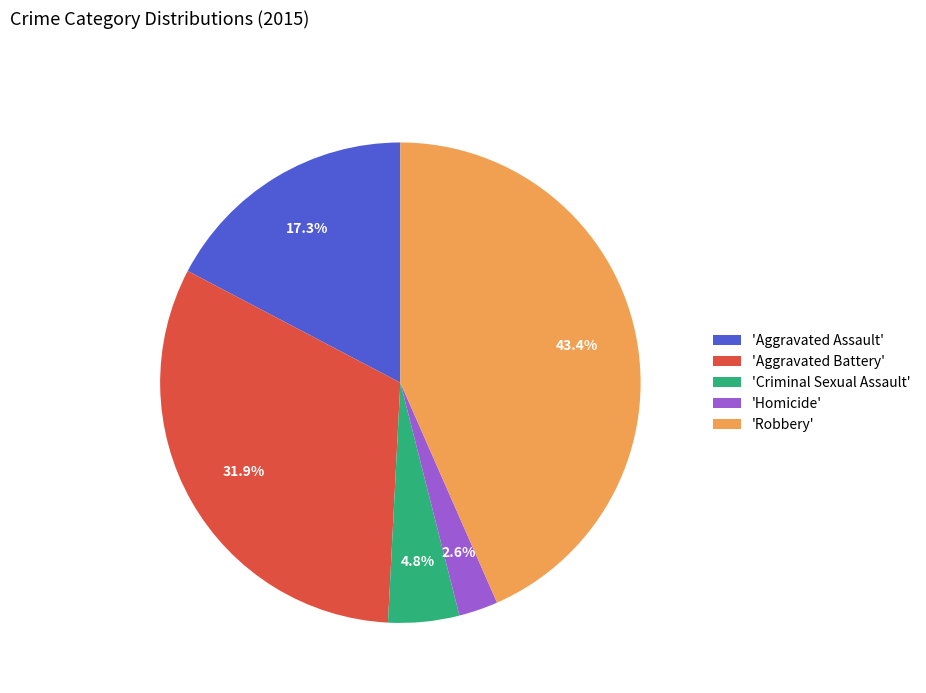

What percentage is NOT represented by 'Homicide'?

97.4%